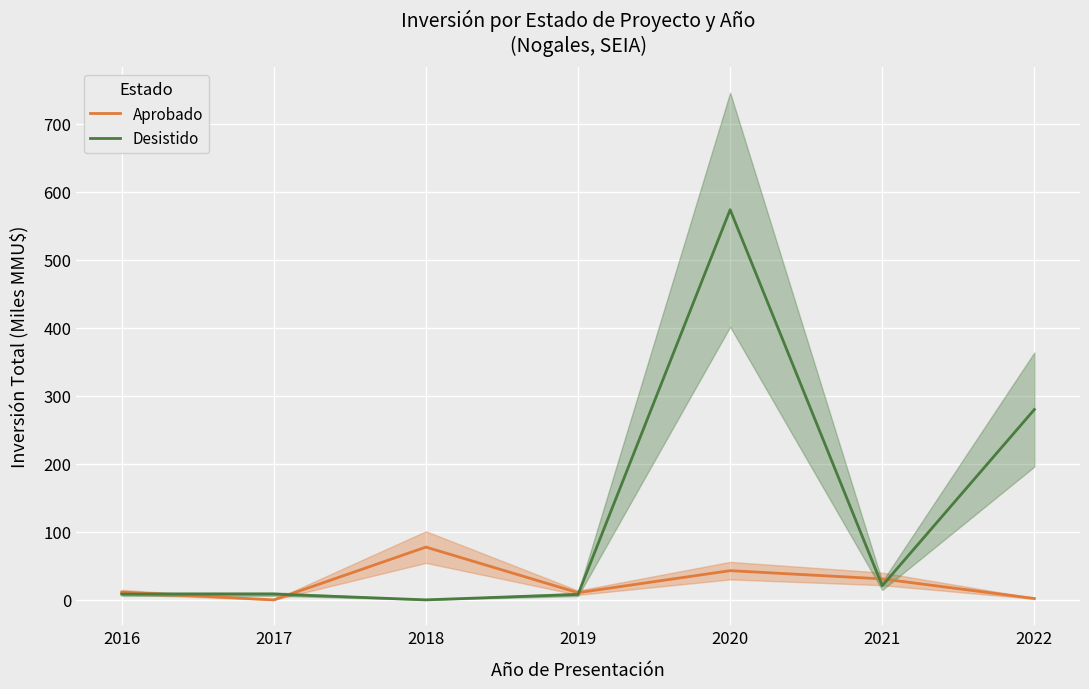

What is the difference between the Aprobado values at 2021 and 2018?

46.8